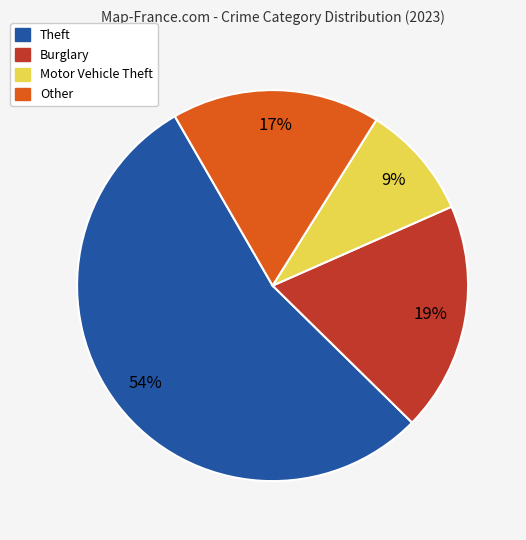

To the nearest percent, what is the difference between the largest and smallest slice percentages?

45%